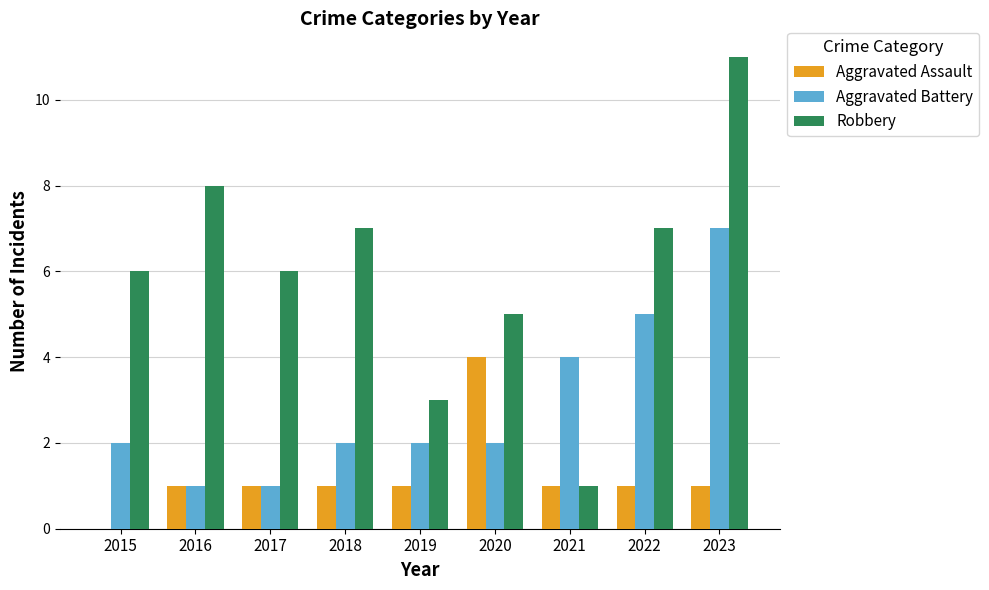

The value of Robbery at 2017 is 9. True or false?

False